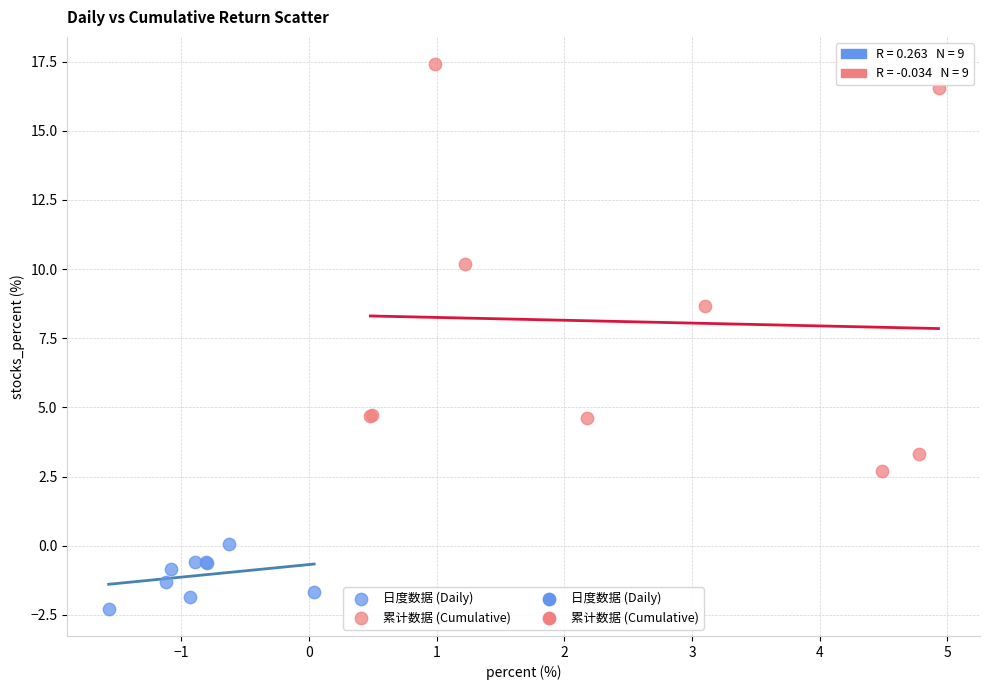

Which series has the largest Y range (max minus min)?

累计数据 (Cumulative)